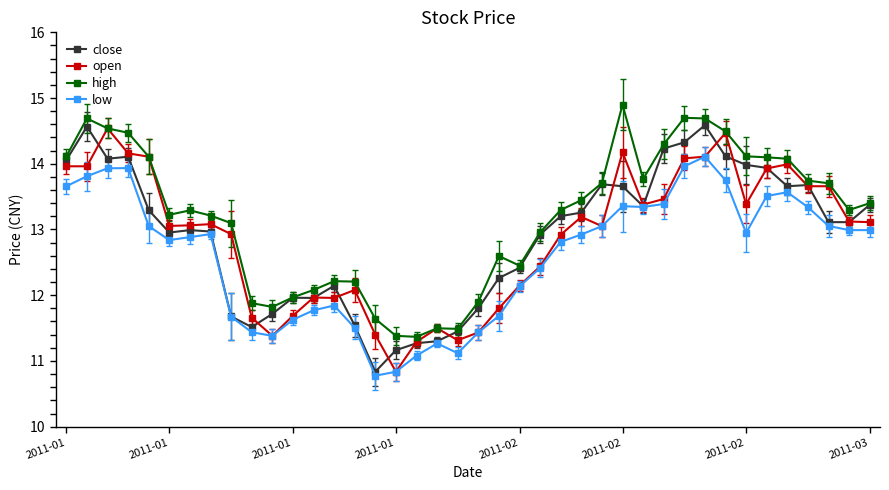

Which series has the largest total across all categories?

high